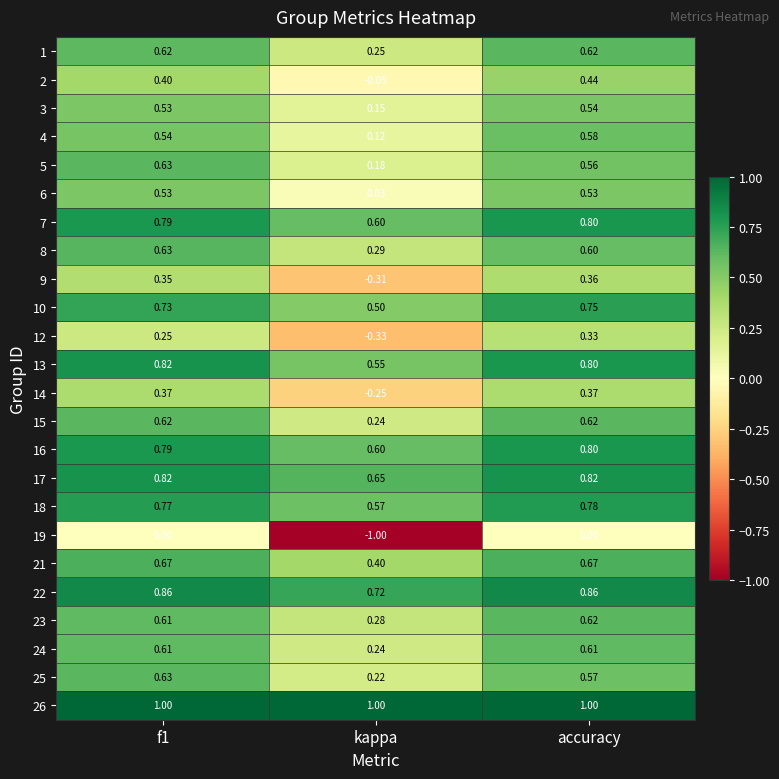

At which label does 10 reach its minimum?

kappa